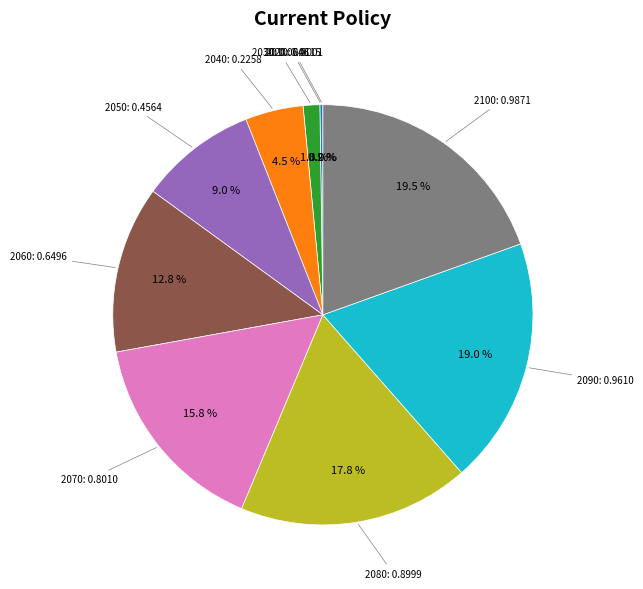

Is there a majority slice in this chart?

No